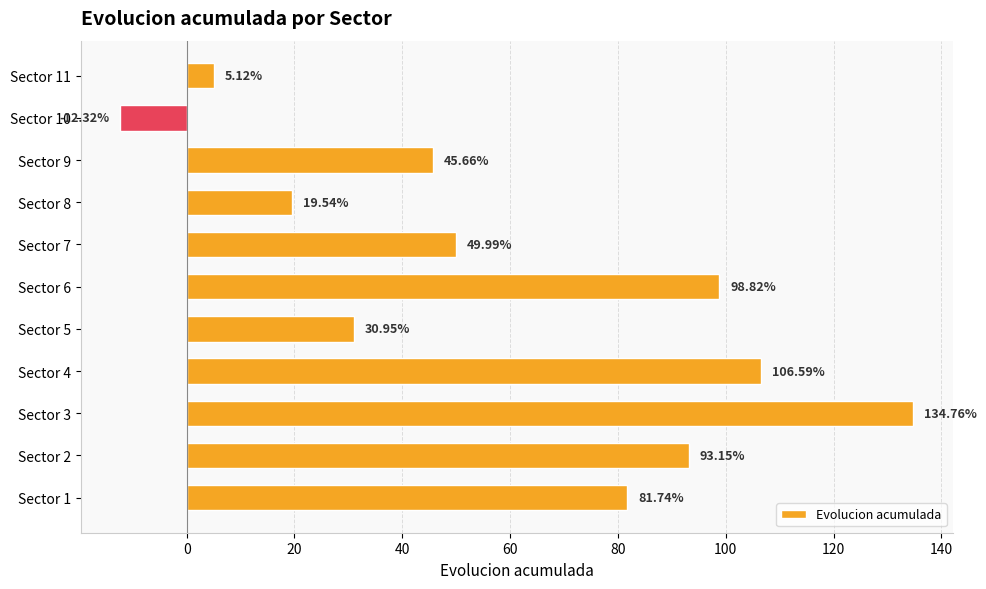

Rank the categories by value from lowest to highest.

Sector 10, Sector 11, Sector 8, Sector 5, Sector 9, Sector 7, Sector 1, Sector 2, Sector 6, Sector 4, Sector 3